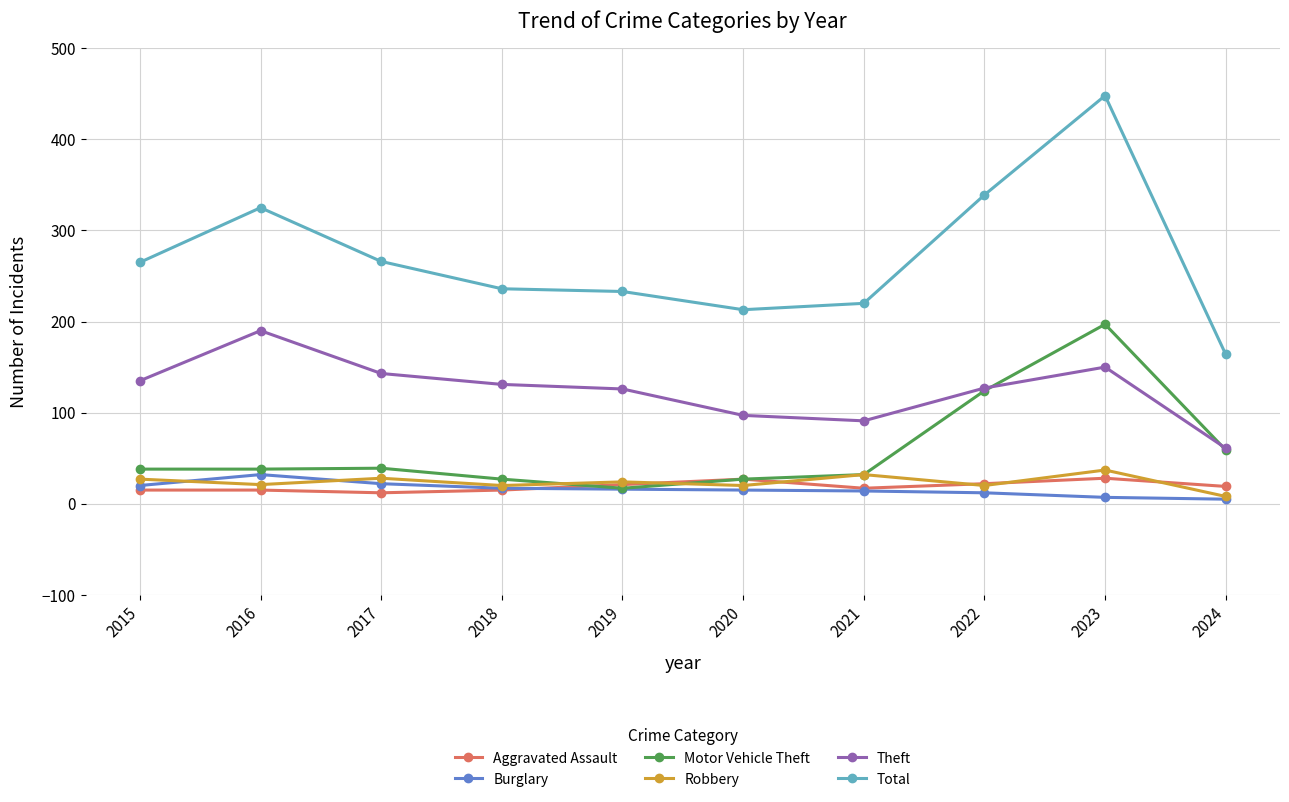

What is the difference between the Theft values at 2024 and 2019?

65